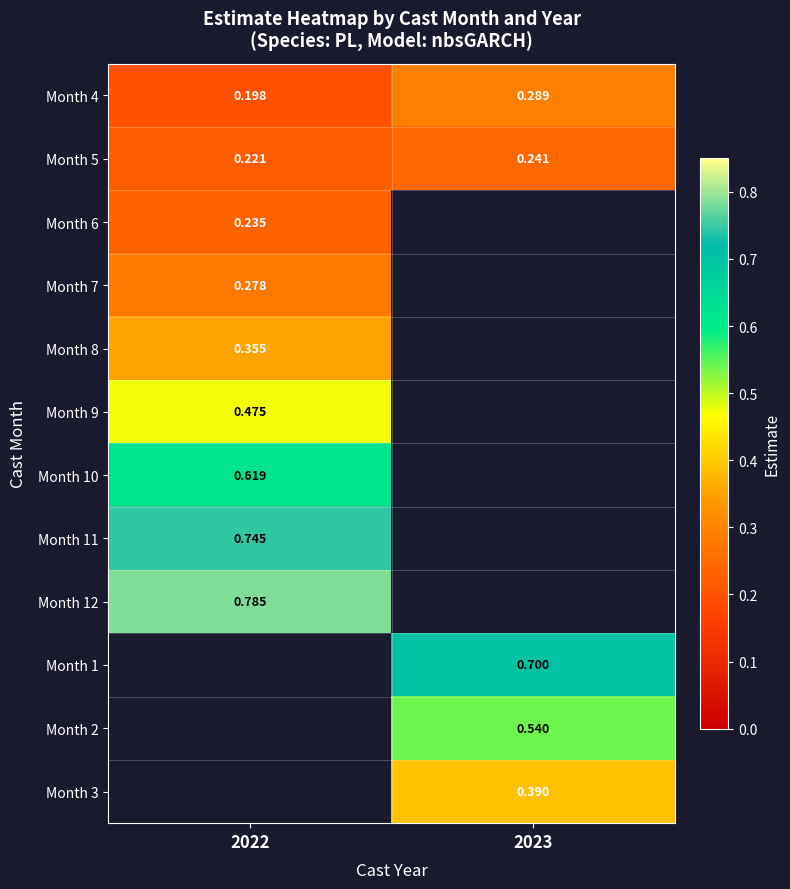

Is the value of Month 3 at 2023 greater than the value of Month 4 at 2022?

Yes